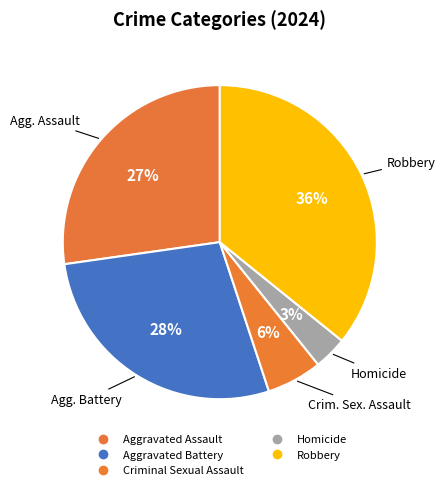

To the nearest percent, what is the combined percentage of Homicide and Robbery?

39%